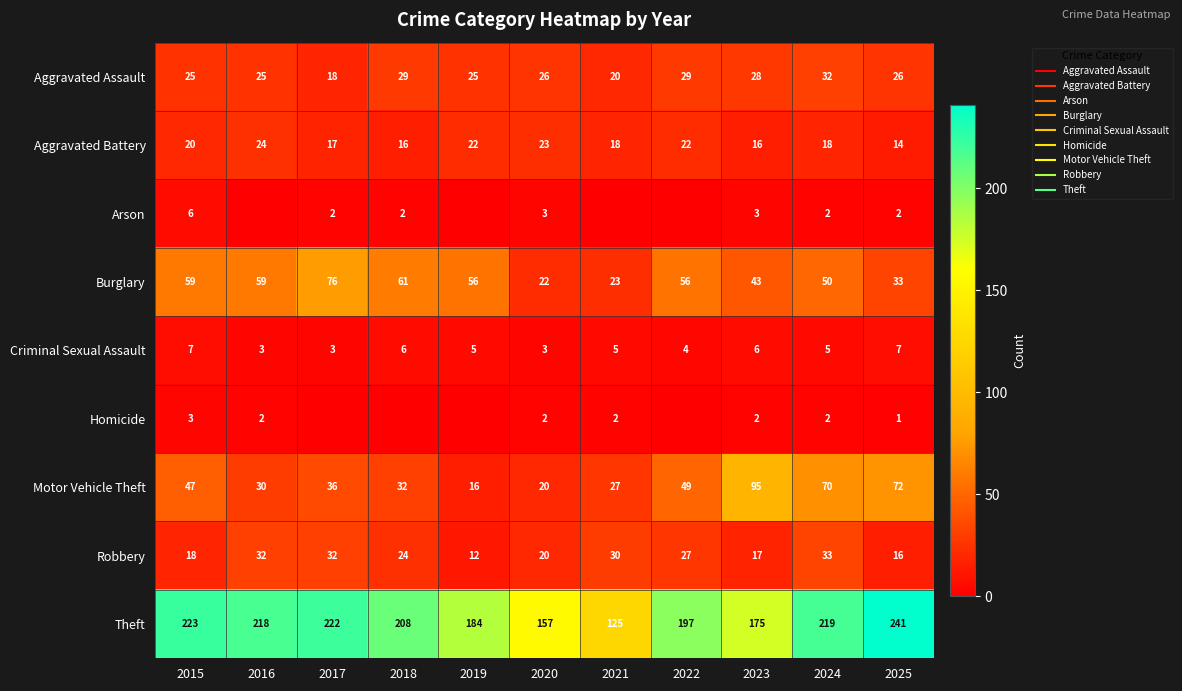

What is the approximate value of Homicide at 2016?

2